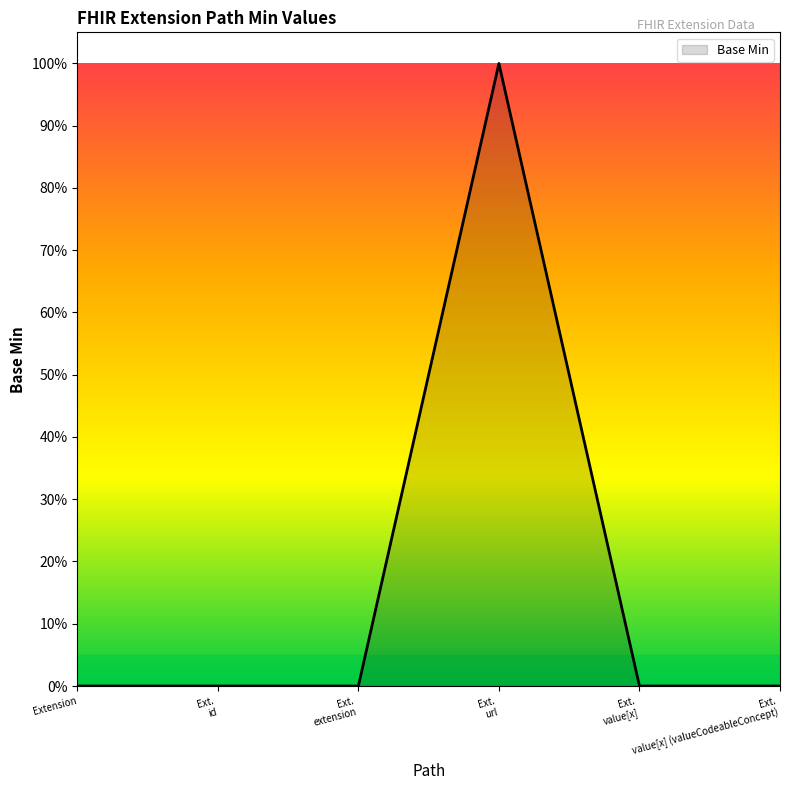

Where is the first local maximum?

Ext. url